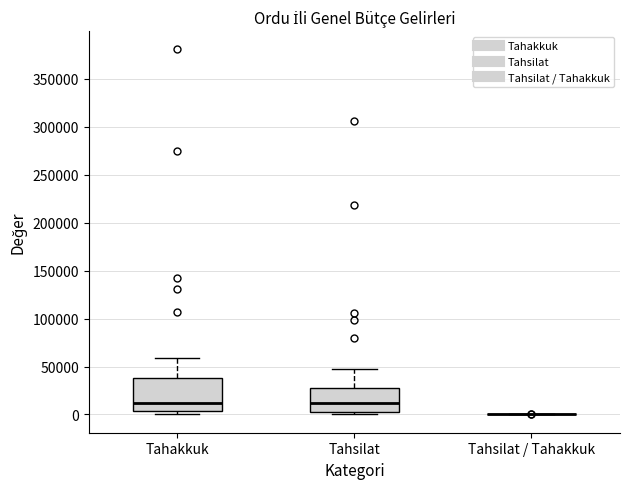

Reading left to right, transcribe this box plot: for each box, give where its median line is, the range the box spans, and where its two whiskers end, as read against the y-axis. The values are not printed on the chart, so give them approximately, as read against the axis.

Tahakkuk: median 10000, box 5000 to 40000, whiskers 0 to 60000
Tahsilat: median 10000, box 5000 to 25000, whiskers 0 to 45000
Tahsilat / Tahakkuk: box collapsed to a line at 0, whiskers 0 to 0